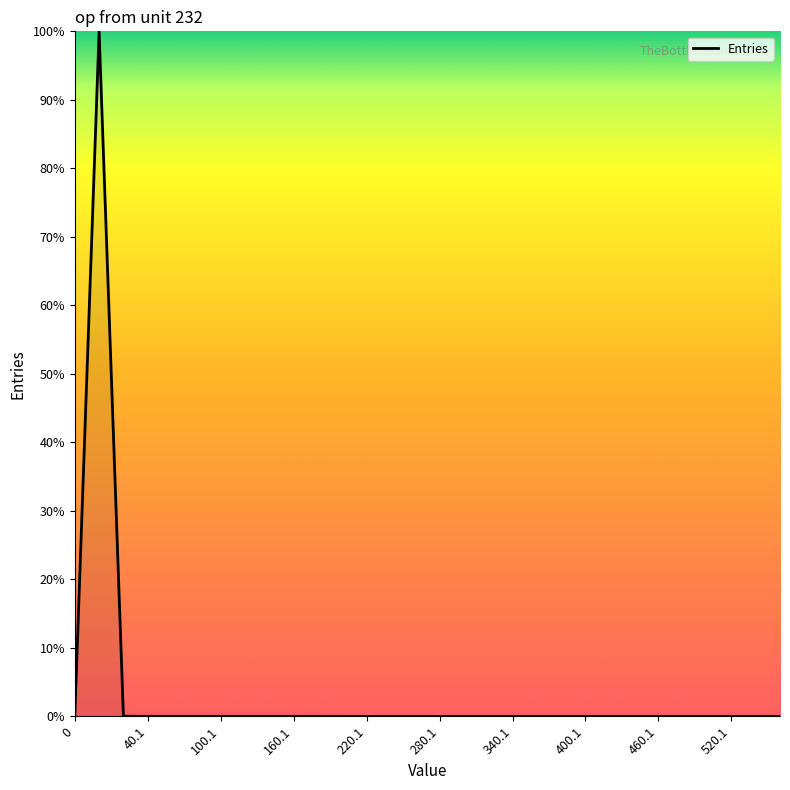

What is the difference between the maximum and minimum values?

100.0